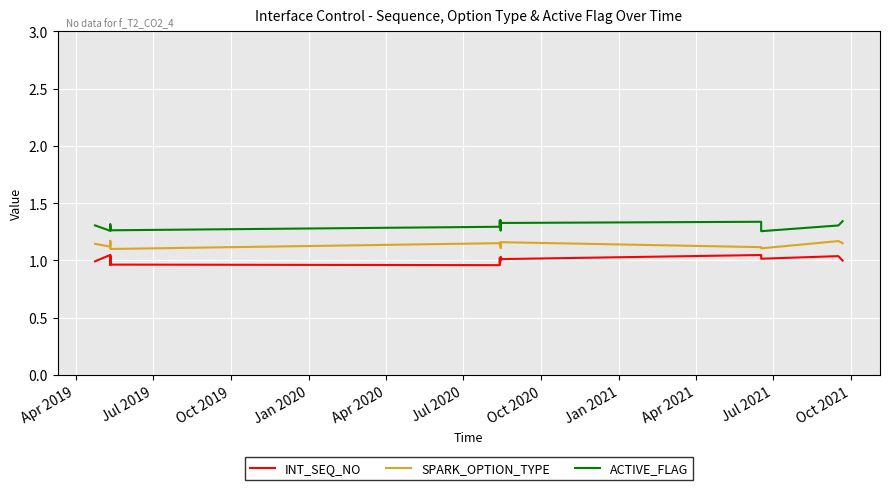

What is the highest value of the INT_SEQ_NO series?

1.0